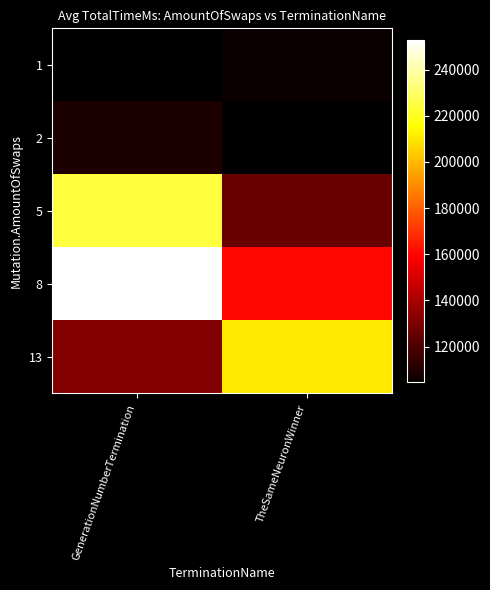

Which category has the lowest value across all series?

TheSameNeuronWinner